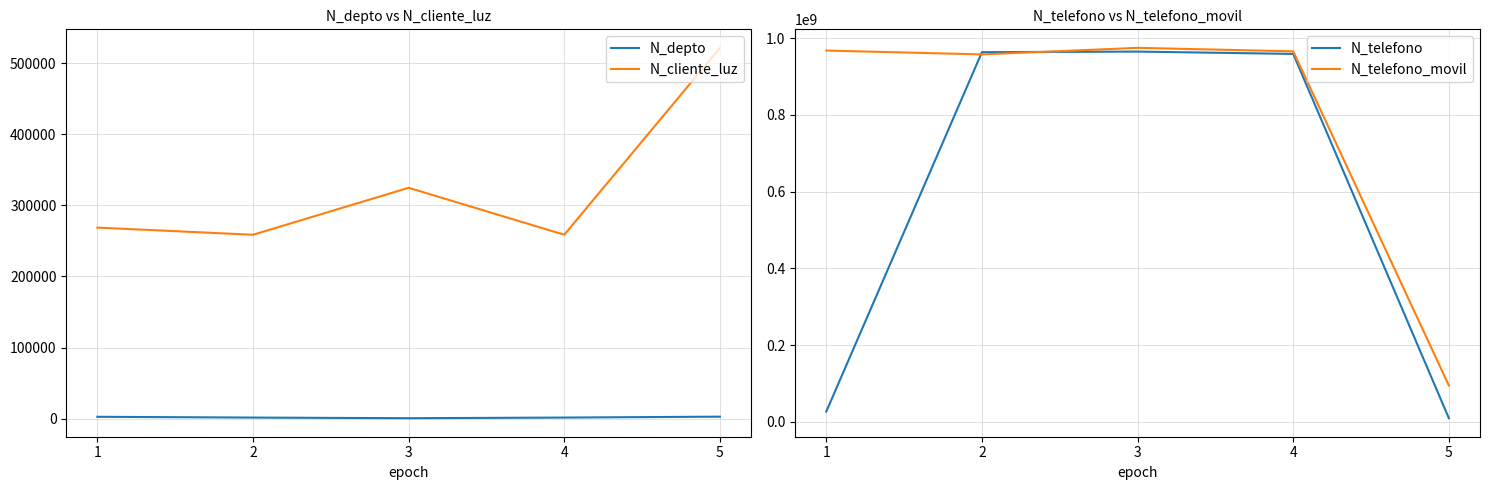

In N_cliente_luz, how many points are higher than both neighbors (excluding endpoints)?

1